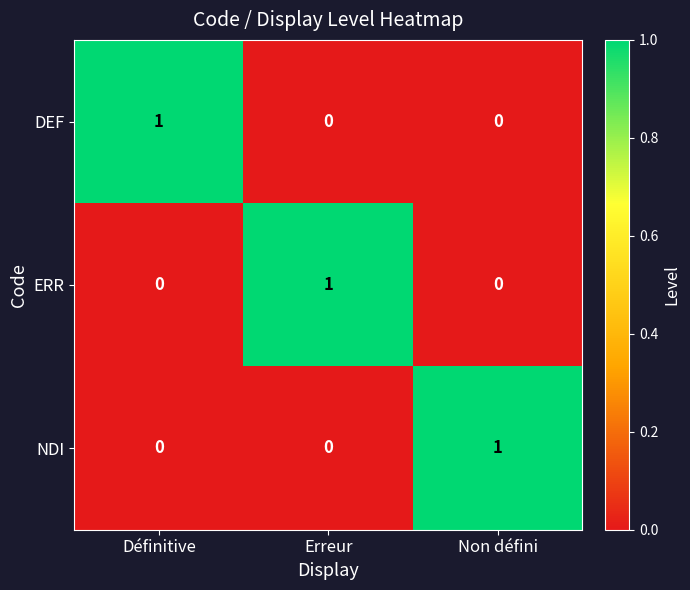

Is it true that ERR equals 0 at Non défini?

True